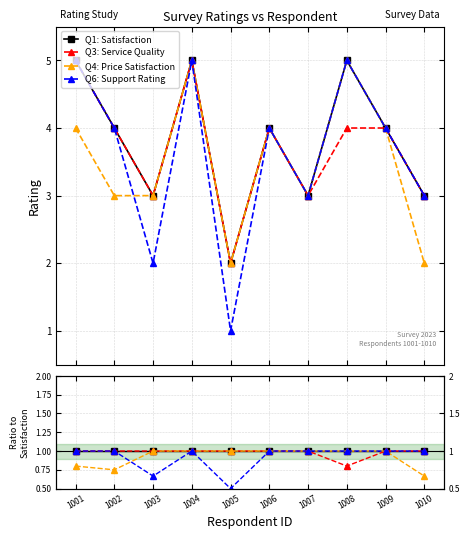

What is the average value of the Q4: Price Satisfaction series?

0.9